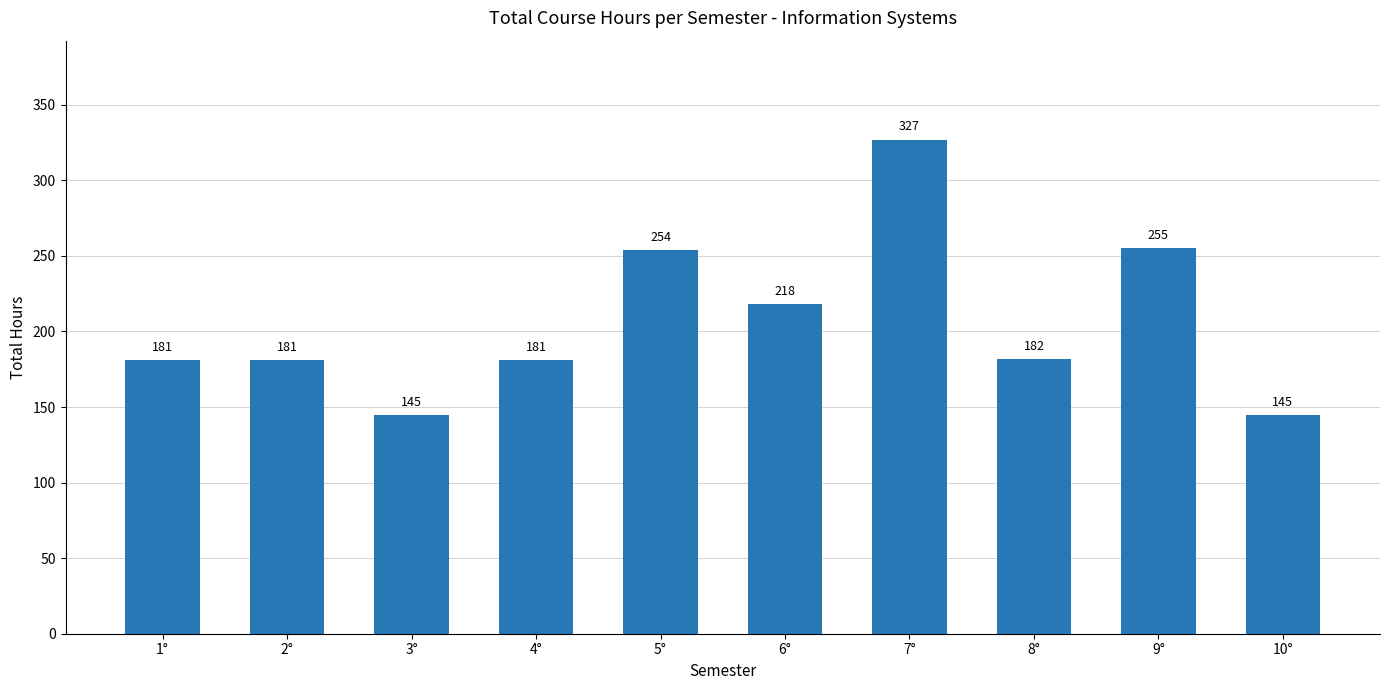

What is the difference between the values at 10° and 6°?

73